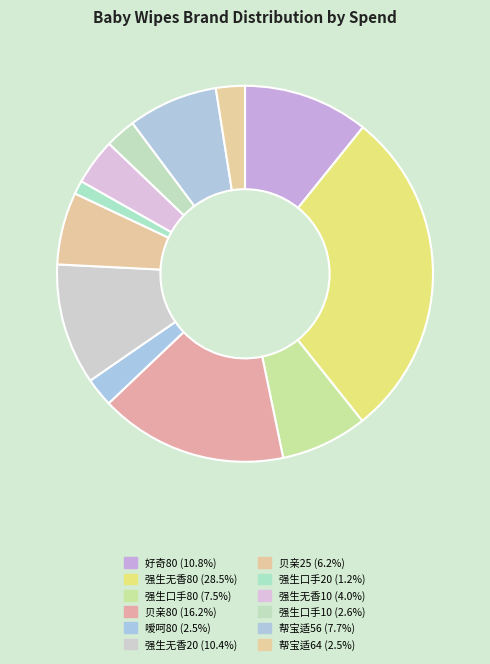

Rank the categories by value from lowest to highest.

强生口手20, 嗳呵80, 帮宝适64, 强生口手10, 强生无香10, 贝亲25, 强生口手80, 帮宝适56, 强生无香20, 好奇80, 贝亲80, 强生无香80